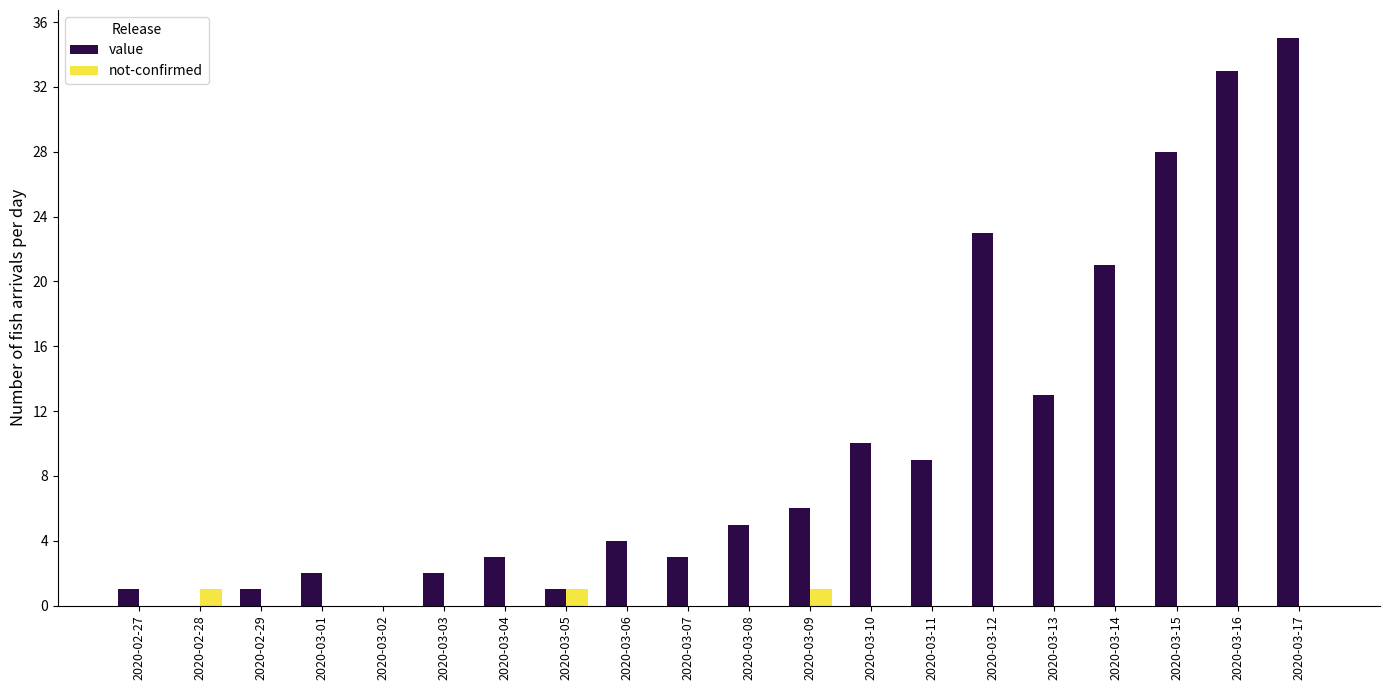

Which category has the highest value in the value series?

2020-03-17